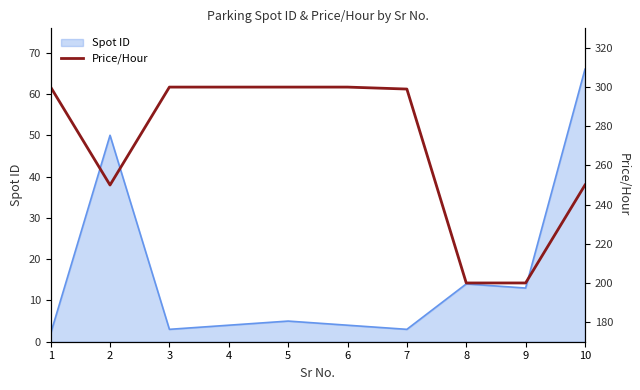

What is the sum of all values?

2699